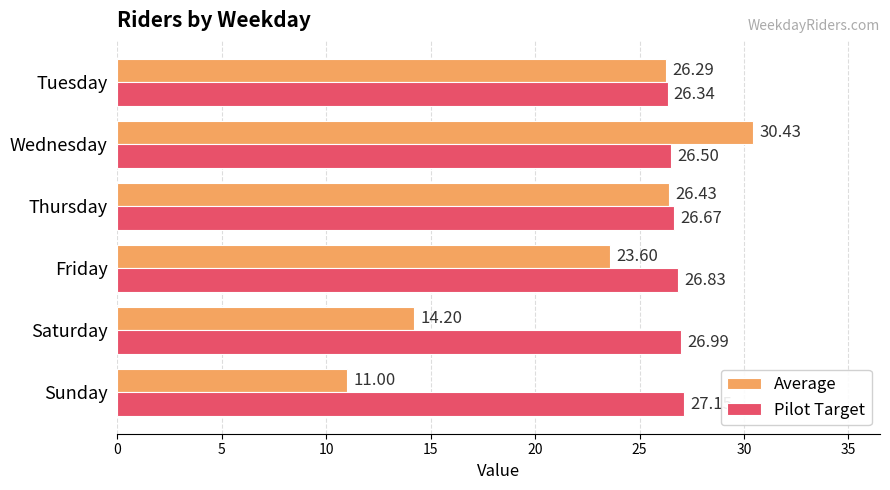

Which series has the widest spread of values?

Average